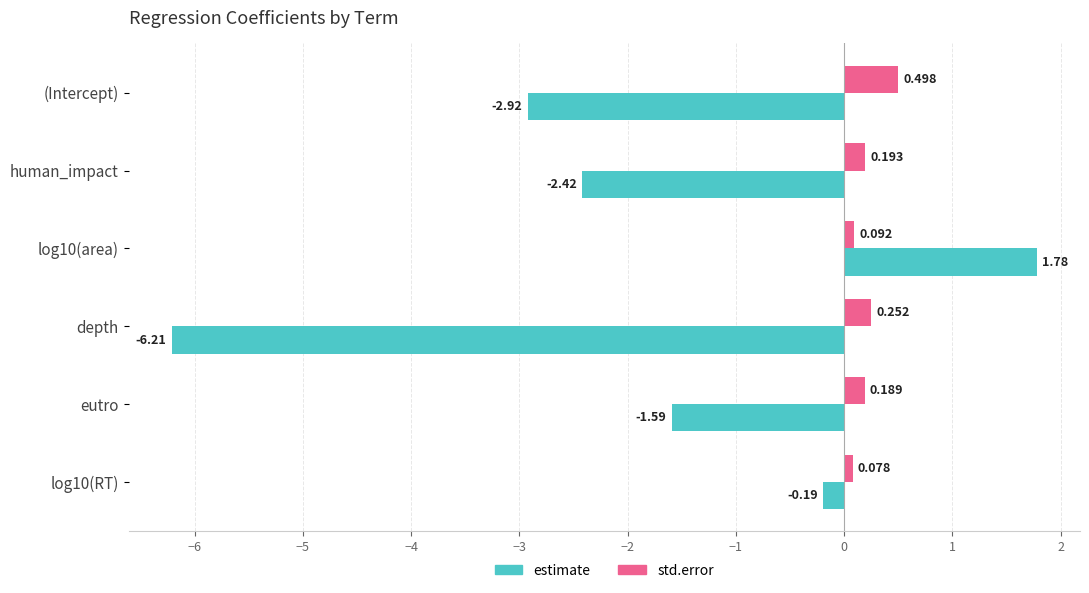

At which label is estimate closest to -2?

eutro